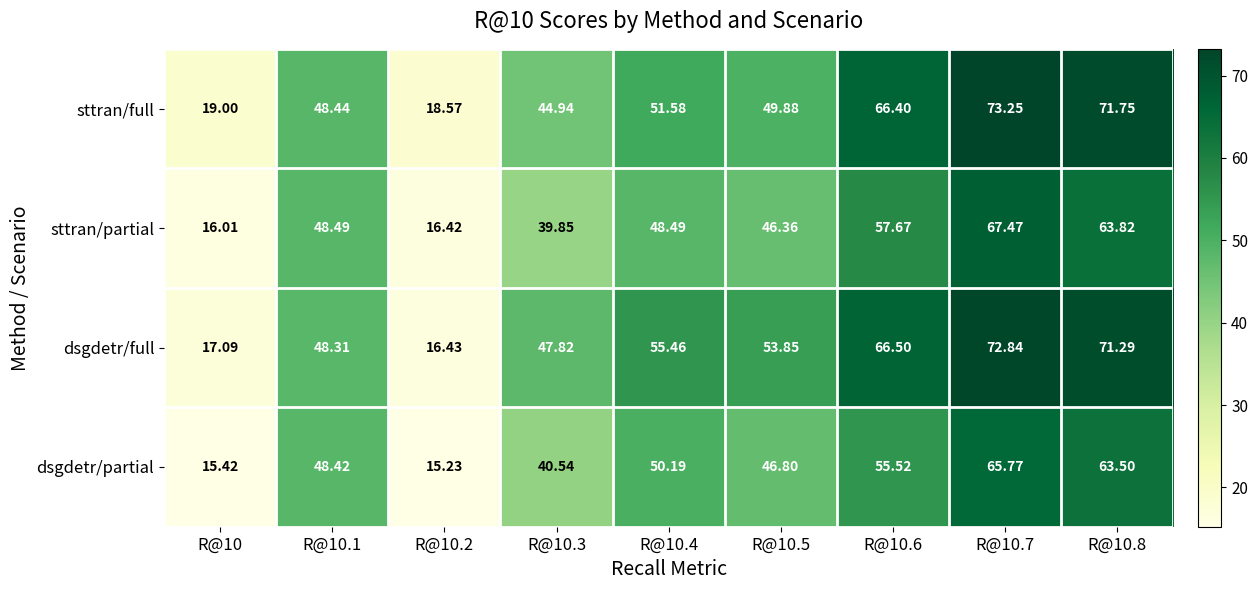

Is the value of sttran/partial at R@10.7 greater than the value of dsgdetr/full at R@10.8?

No